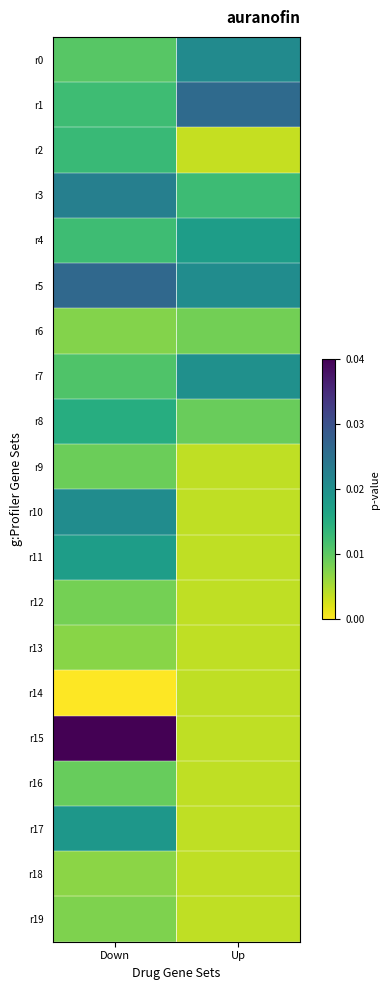

How many distinct data groups are displayed?

20